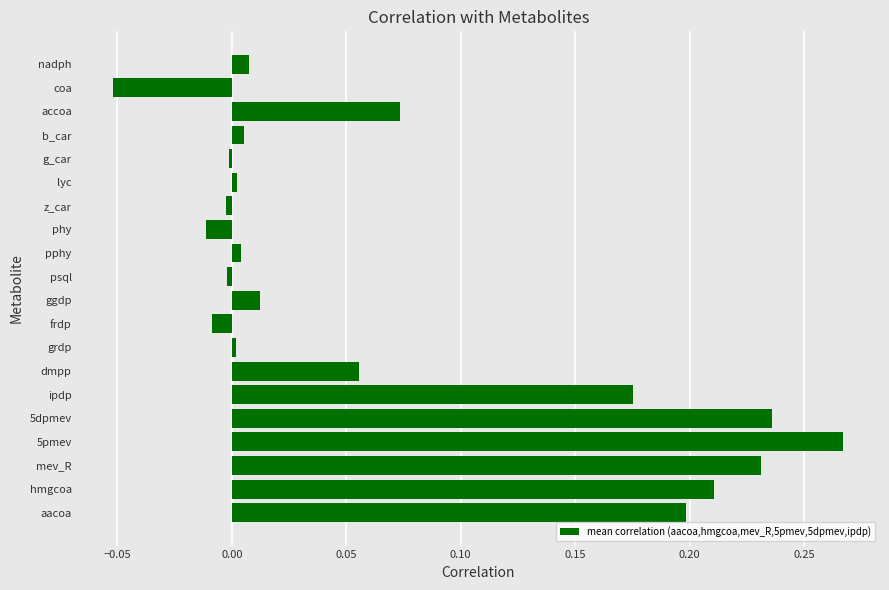

True or false: the data shows -0.0 at coa.

False